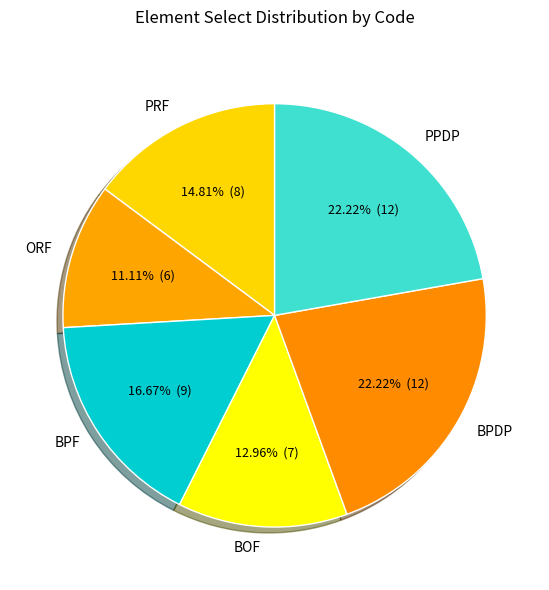

What is the smallest slice in the pie chart?

ORF